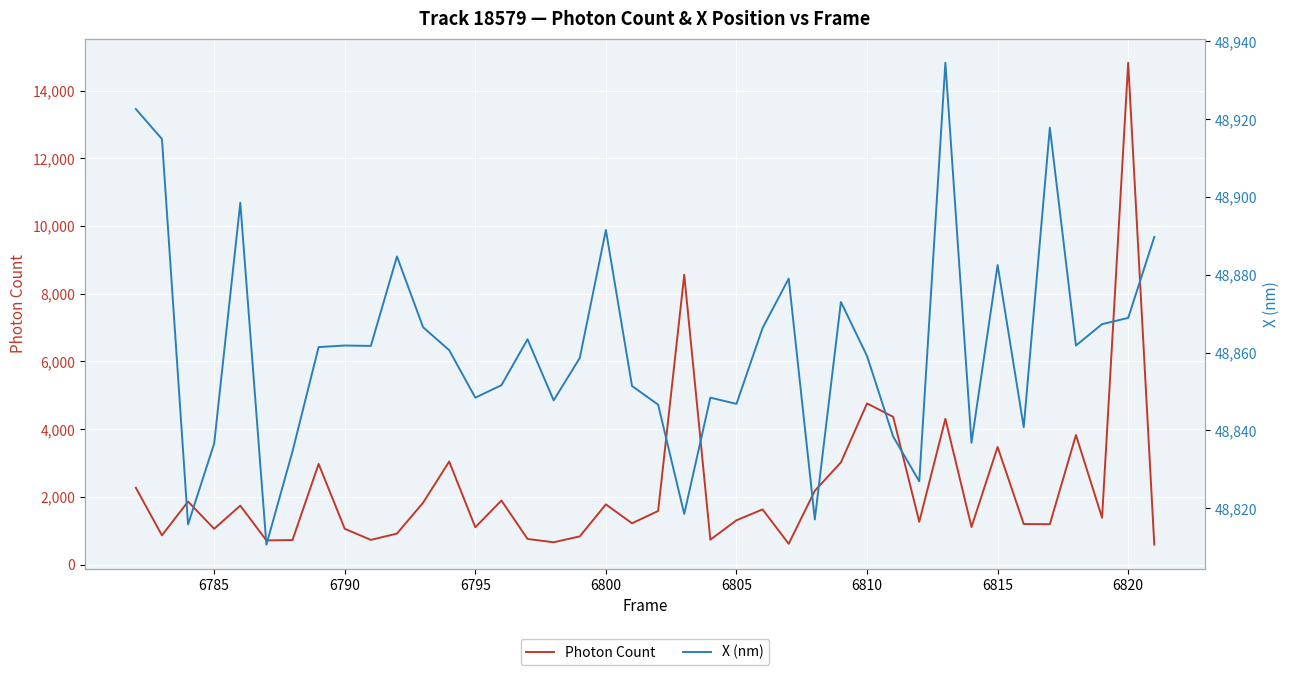

Which category has the highest value in the Photon Count series?

6820